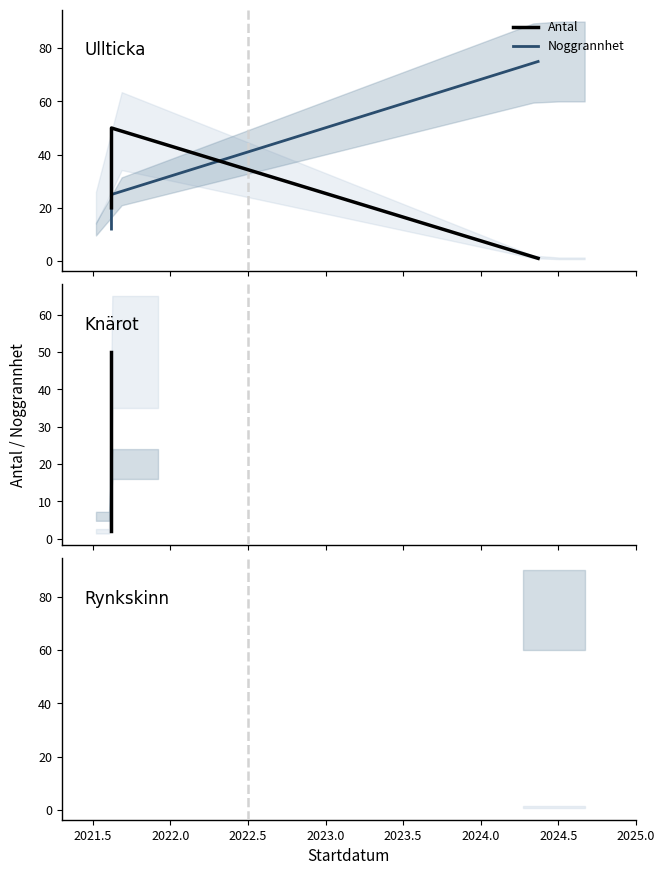

Which series changed the most between 2022.5 and 2023.0?

Antal